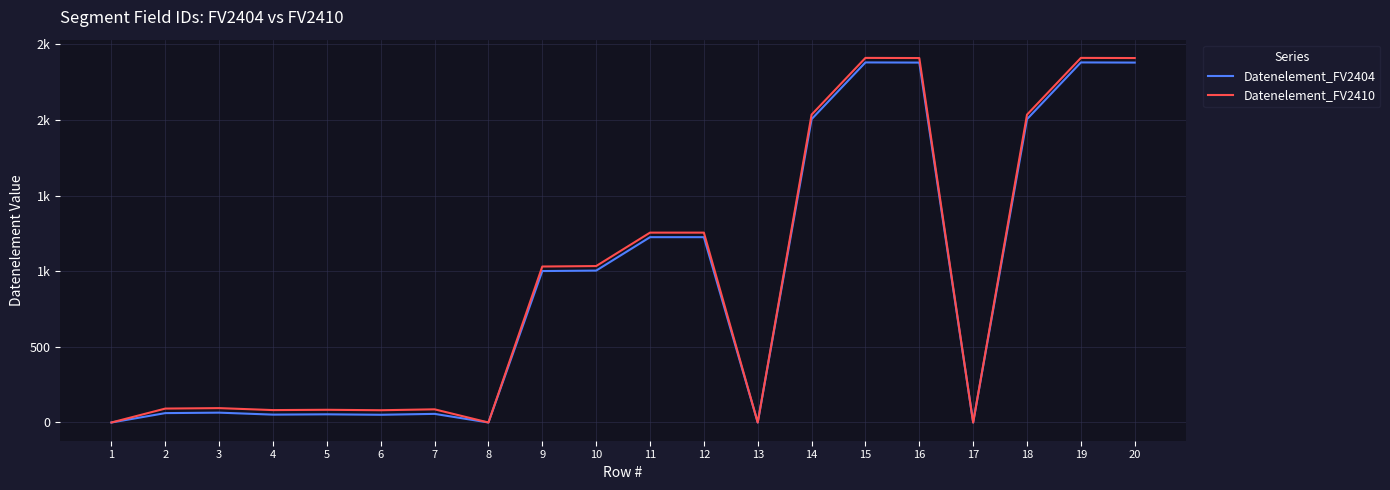

What is the sum of all Datenelement_FV2410 values?

18804